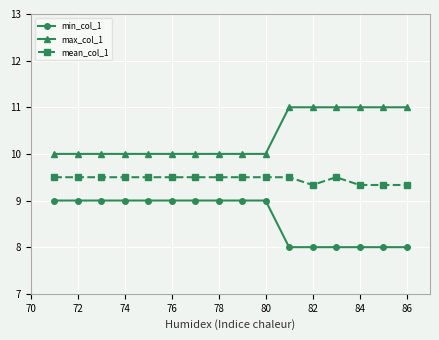

How many series are shown in this chart?

3